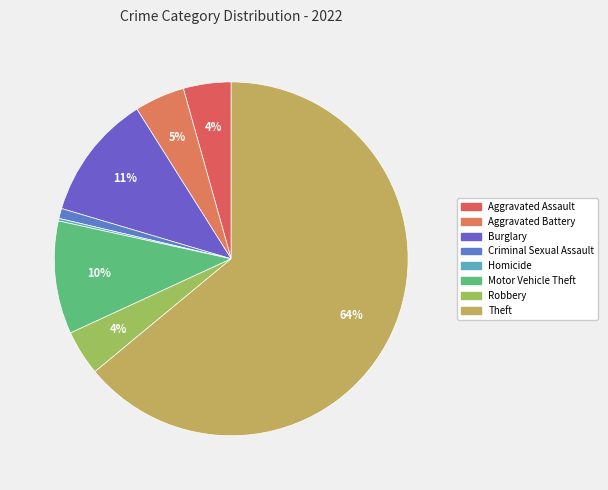

Combined, do Theft and Criminal Sexual Assault account for over 50%?

Yes